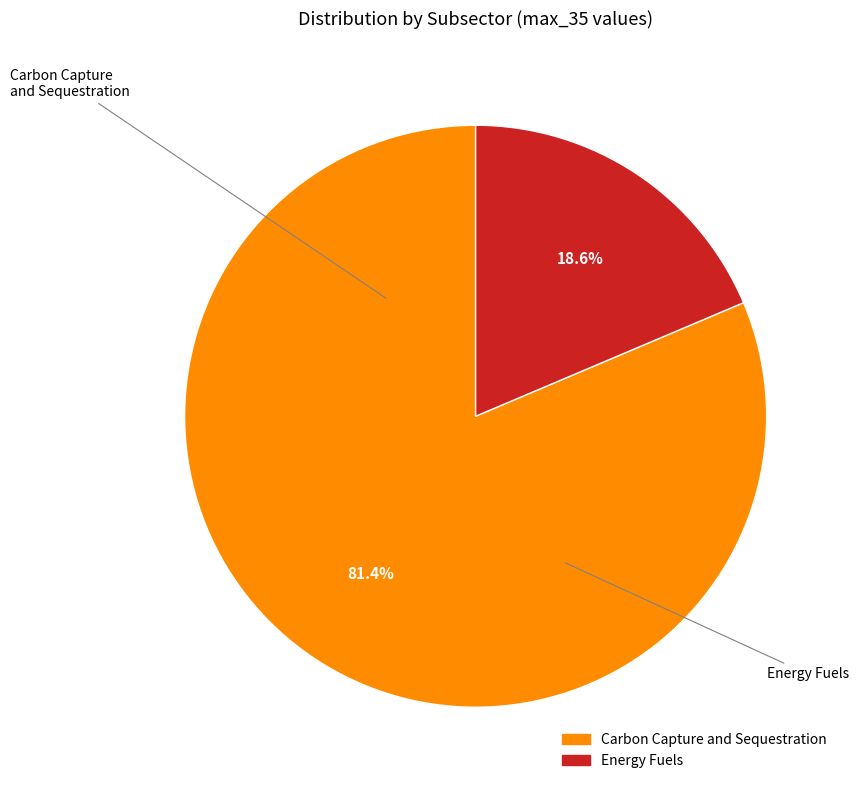

Is there a majority slice in this chart?

Yes